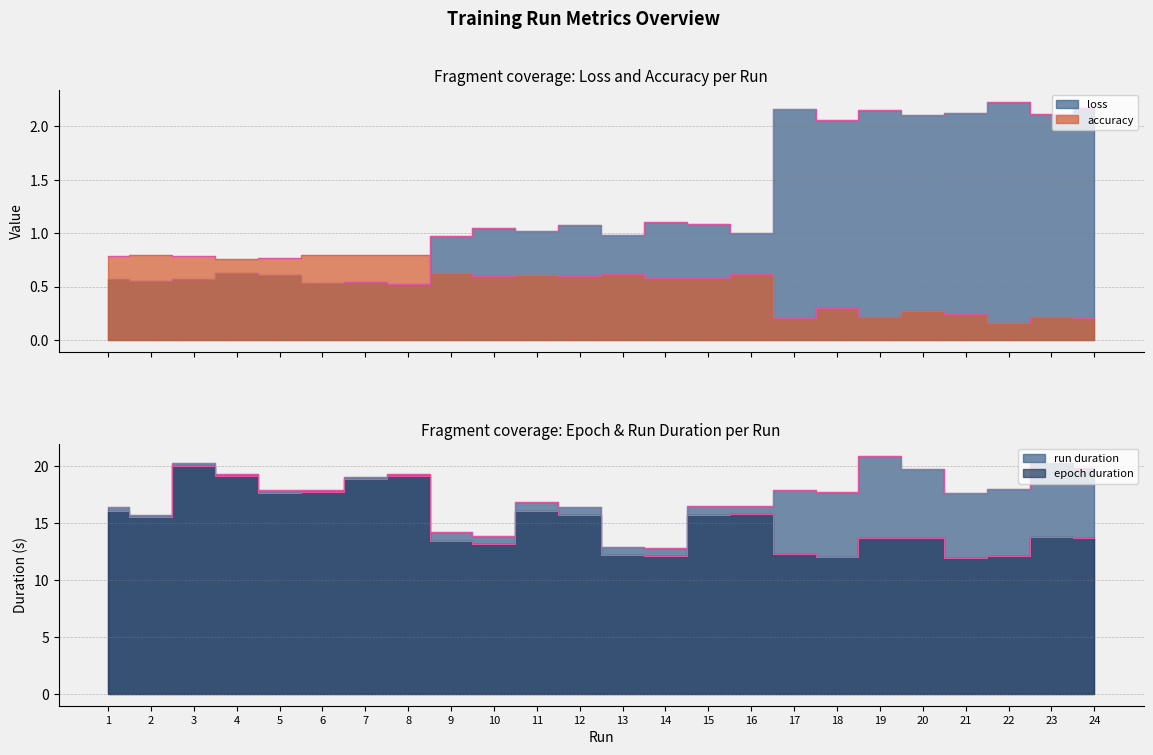

List the labels in order of loss value, smallest first.

8, 6, 7, 2, 3, 1, 5, 4, 9, 13, 16, 11, 10, 12, 15, 14, 18, 20, 23, 21, 19, 17, 24, 22